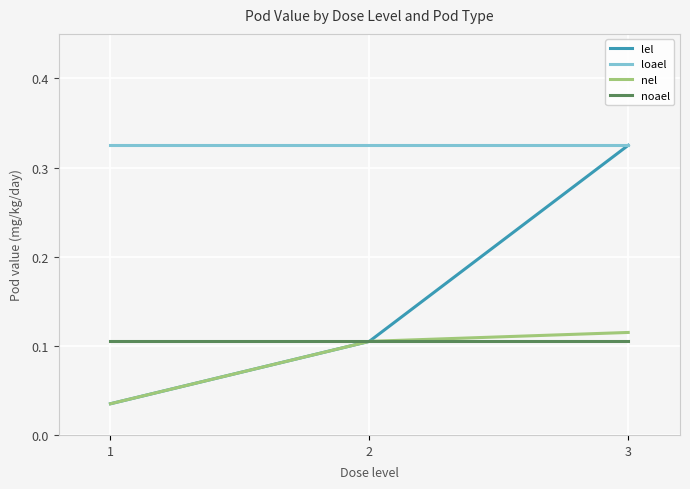

Which series changed the most between 2 and 3?

lel